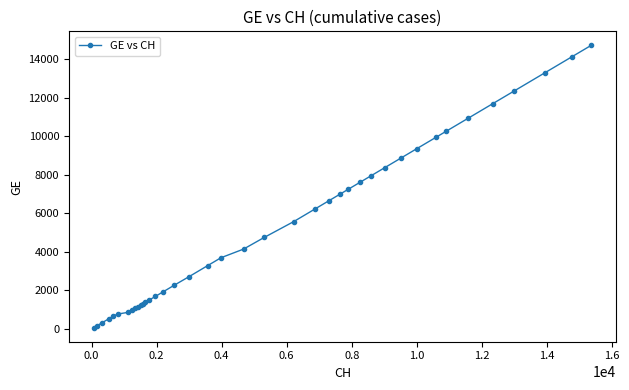

What is the difference between the second highest and second lowest values?

13949